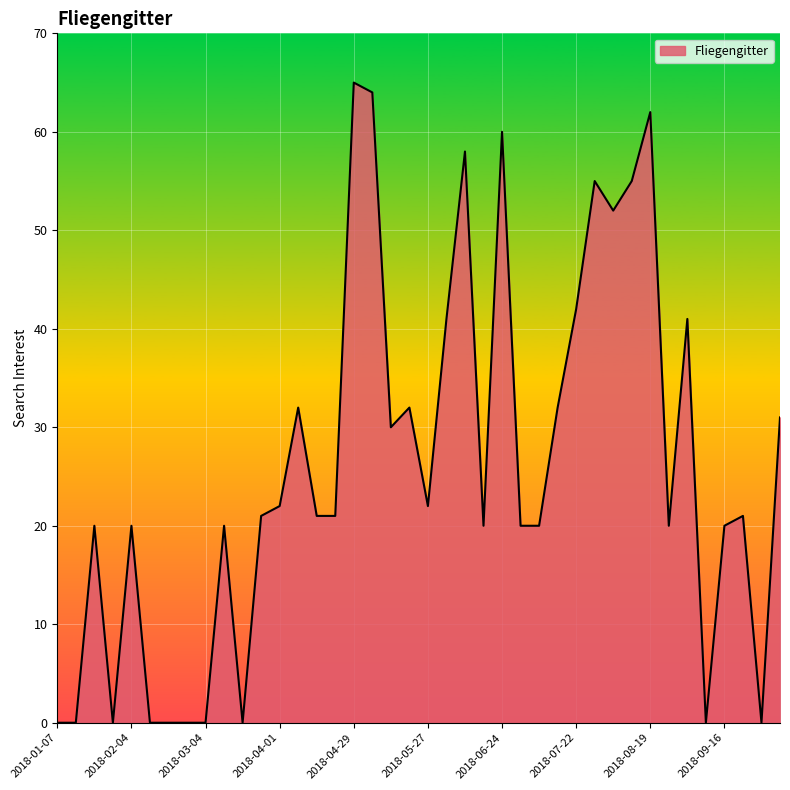

What is the greatest value displayed?

65